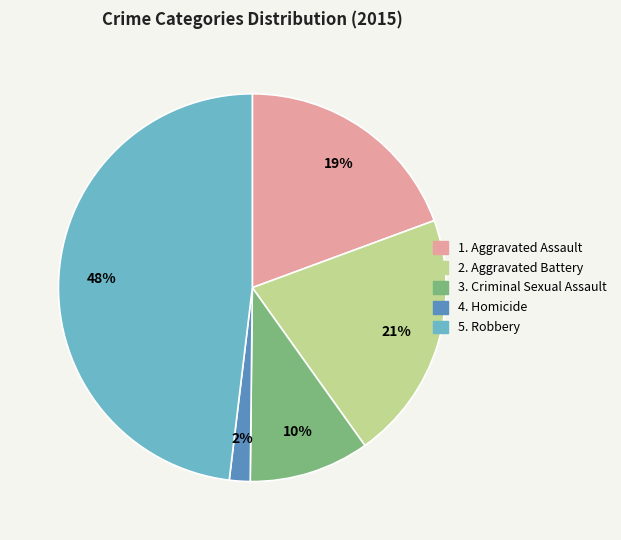

Is there a majority slice in this chart?

No